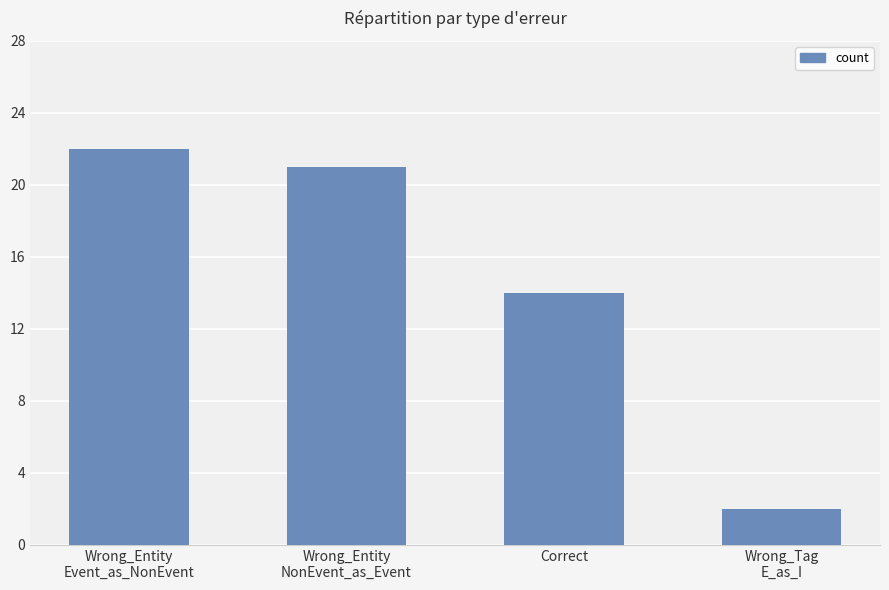

Where is the data nearest to the value 12?

Correct